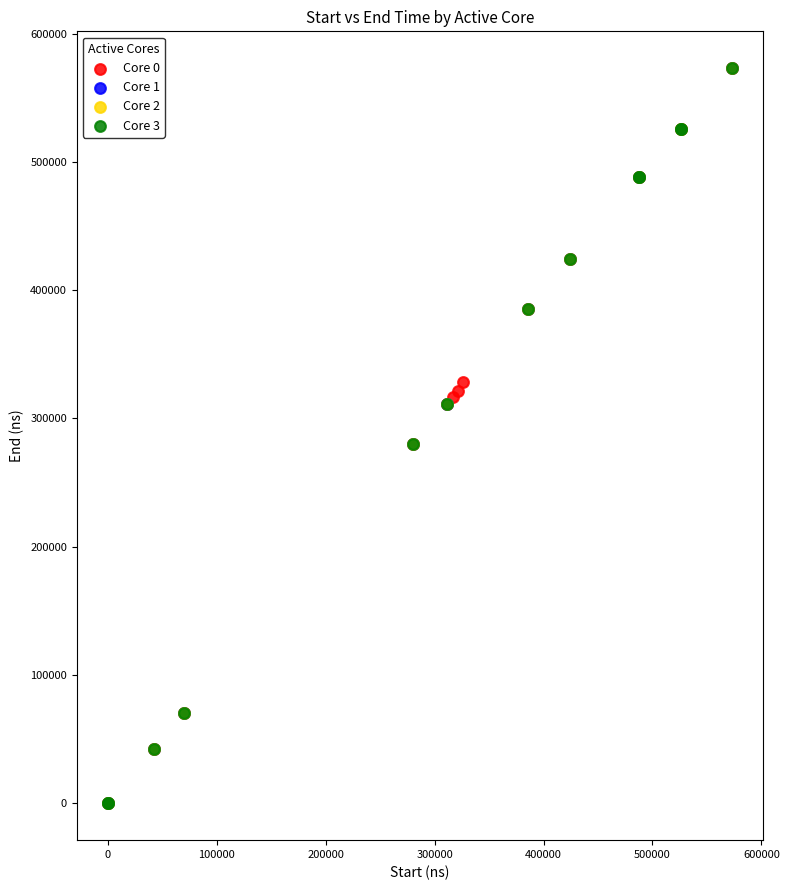

What are all the series names shown in the legend?

Core 0, Core 1, Core 2, Core 3